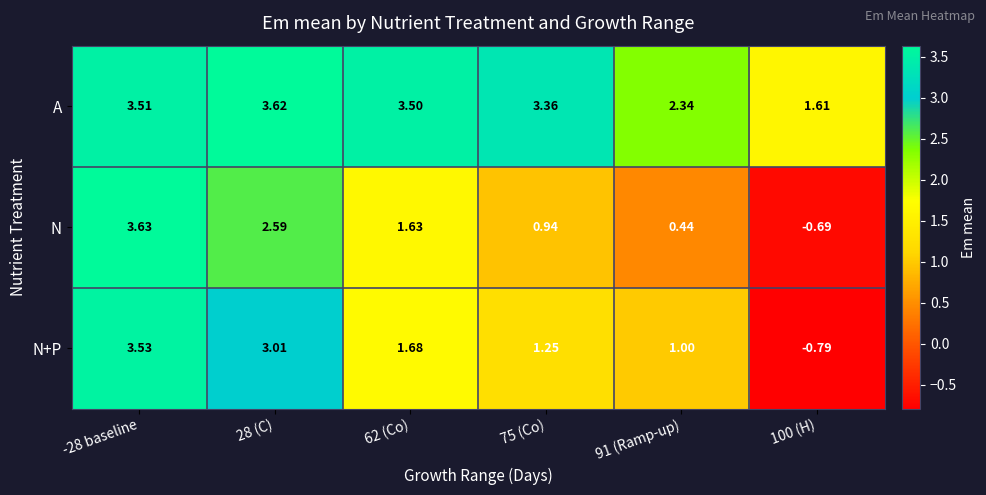

Between 28 (C) and 100 (H), which series saw the biggest shift?

N+P